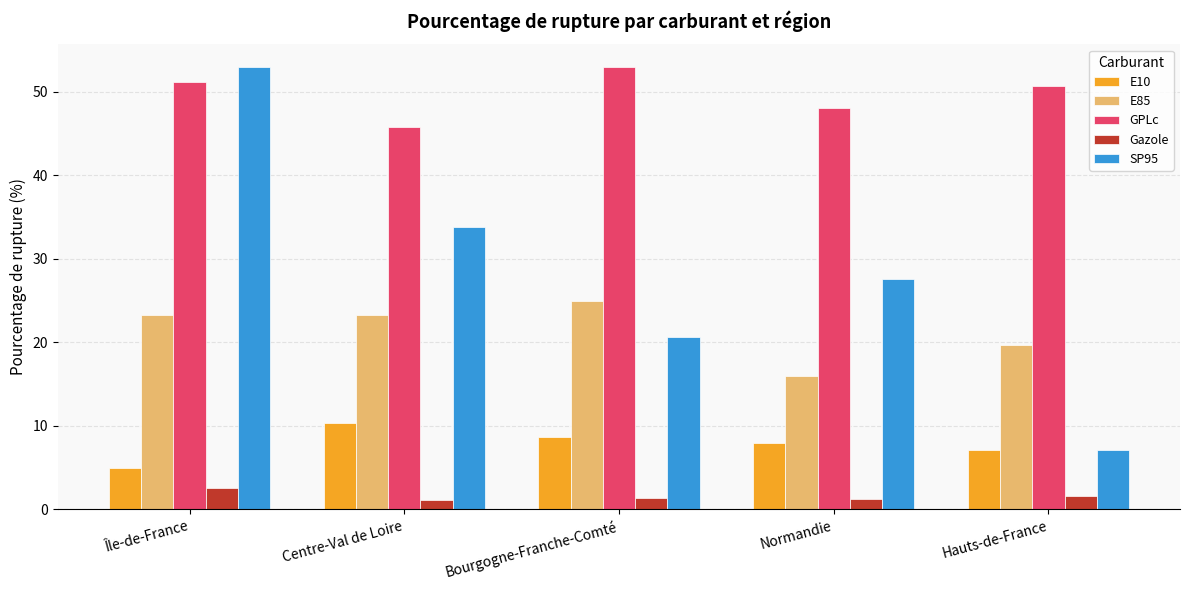

What is the greatest value displayed?

53.0